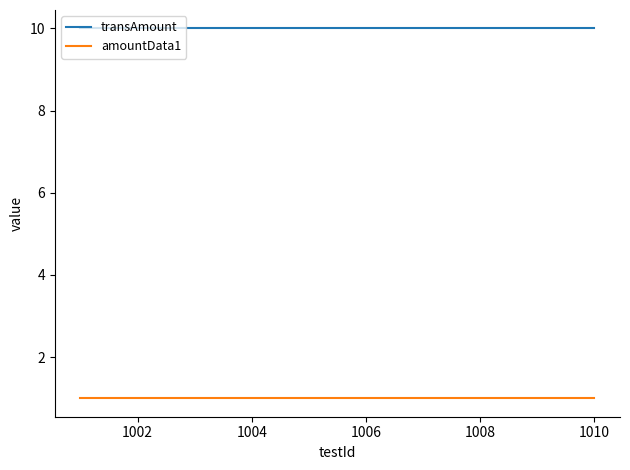

True or false: amountData1 and transAmount cross at least once.

False